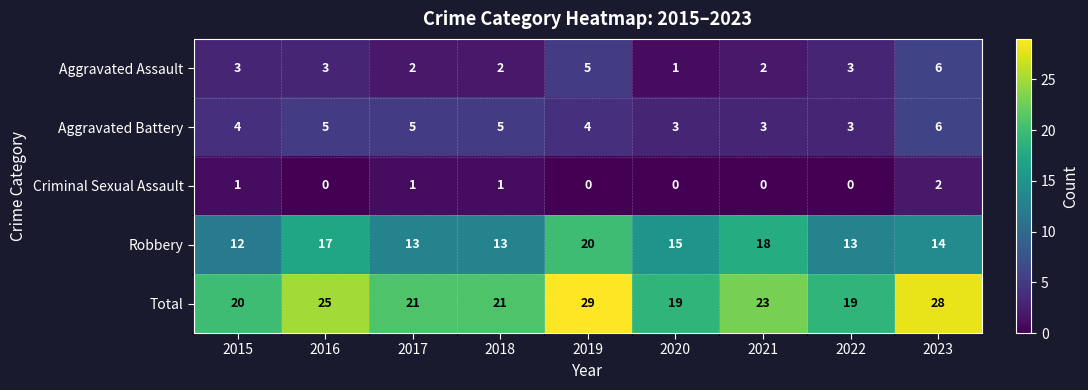

What is the lowest value of the Total series?

19